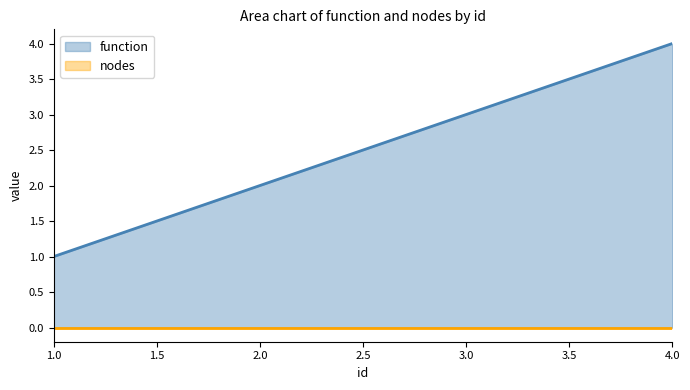

Reading right to left, list all the values displayed in this chart.

4	3	2	1